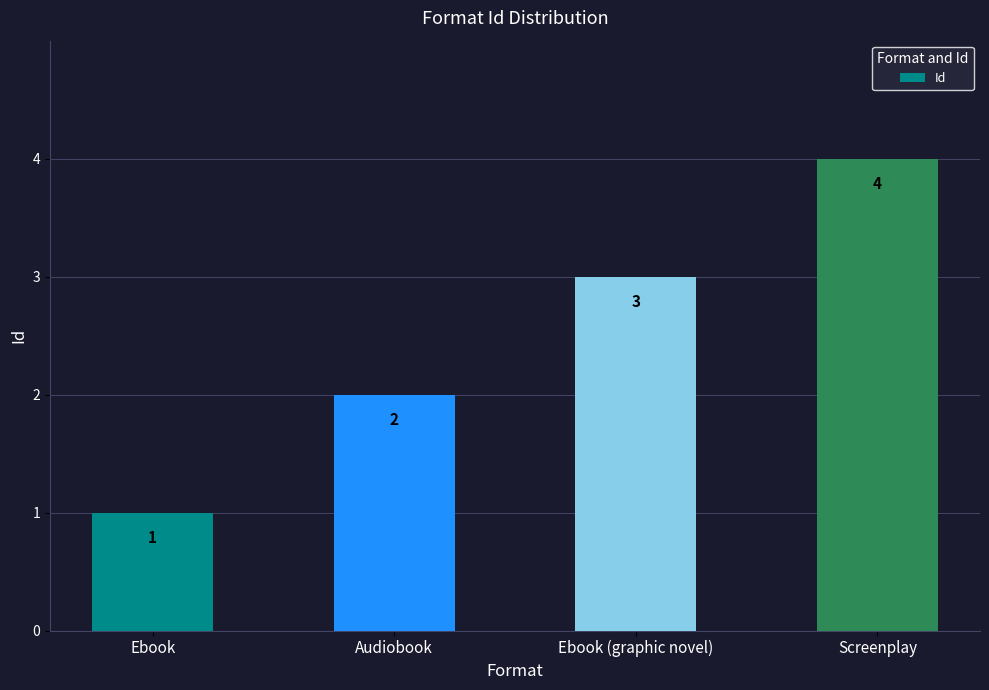

What is the label of the 3rd bar from the right?

Audiobook